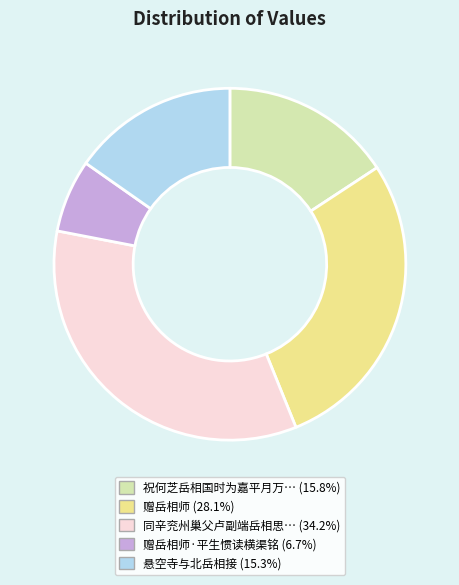

Is there a majority slice in this chart?

No